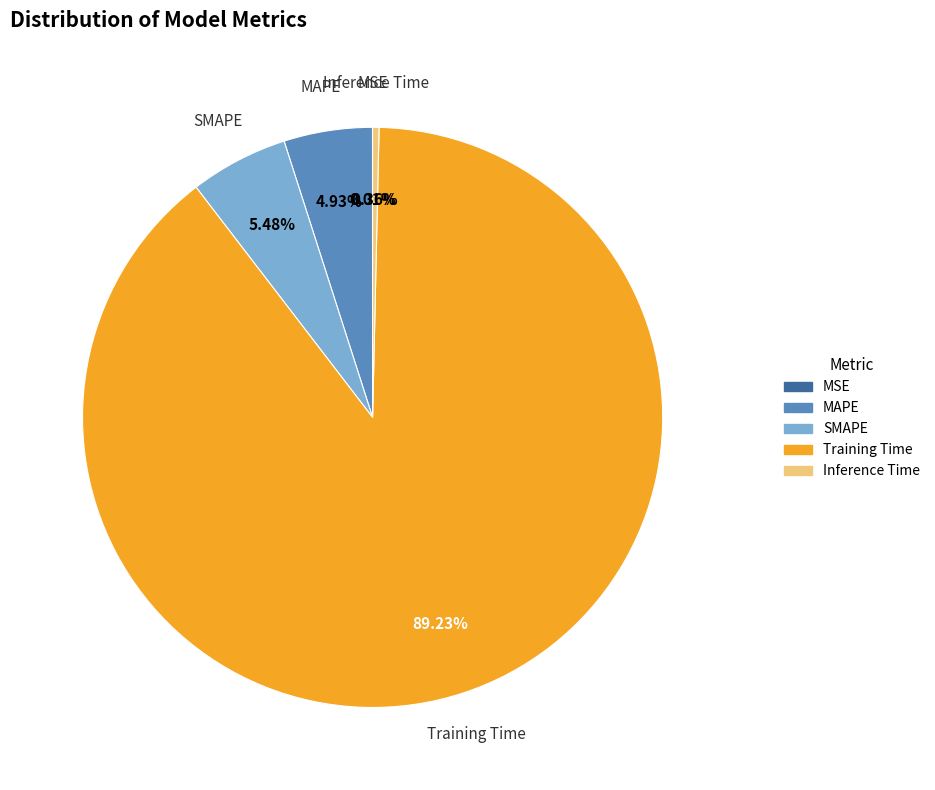

Do Training Time and SMAPE together represent more than half of the pie?

Yes